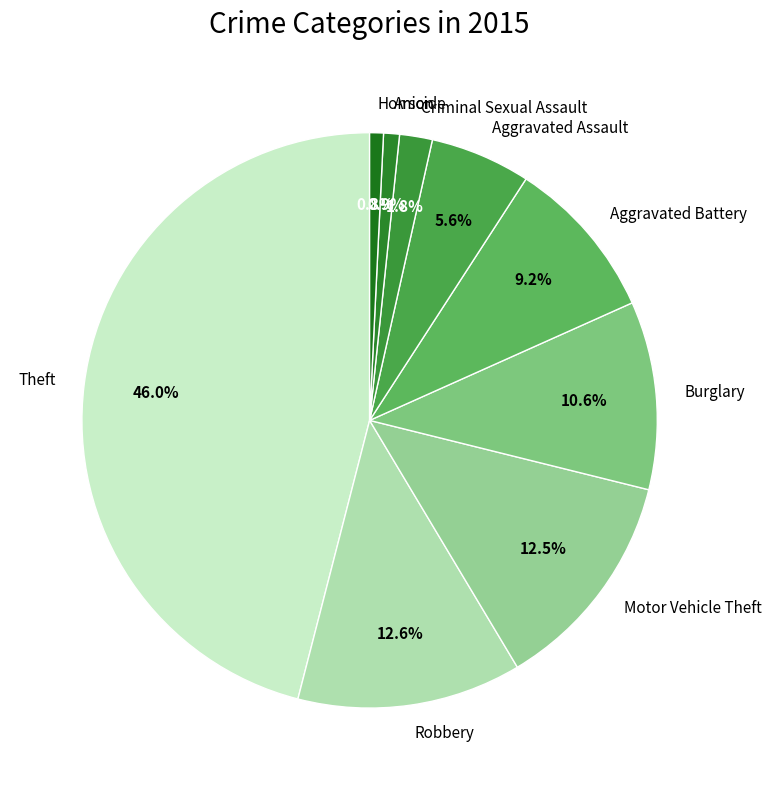

How many slices are in this pie chart?

9